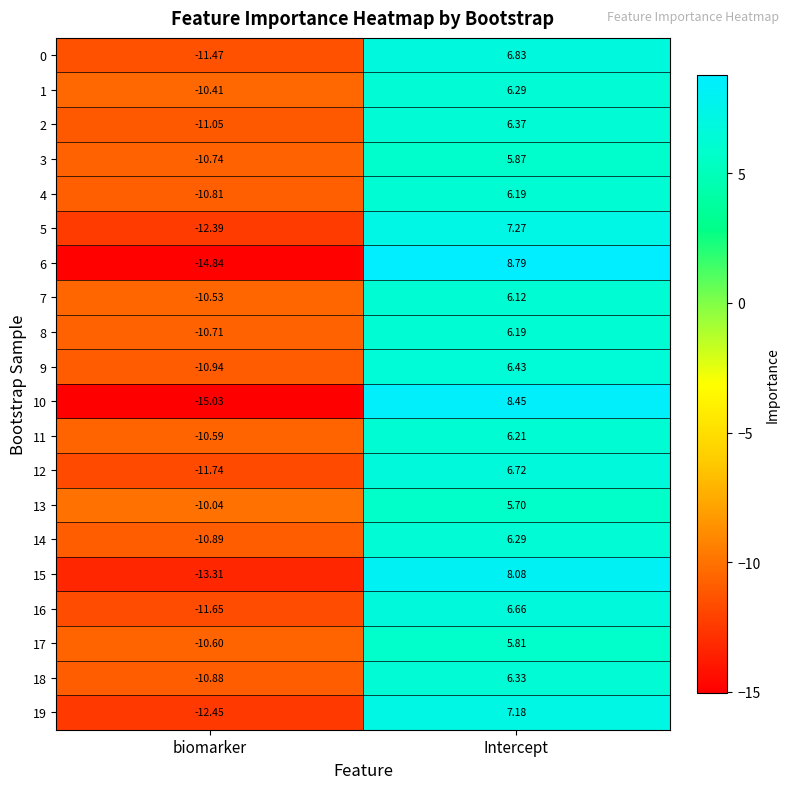

Where does the 4 series first go above 6?

Intercept